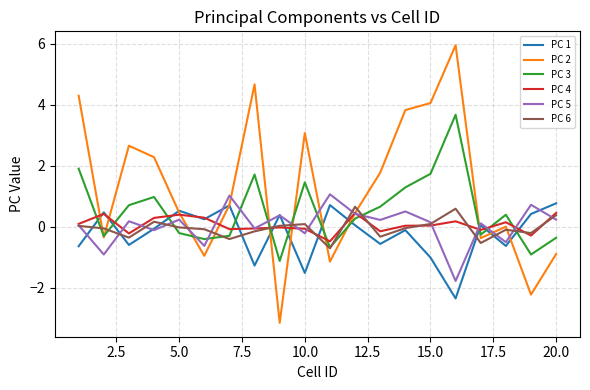

True or false: PC 4 and PC 5 intersect in this chart.

True